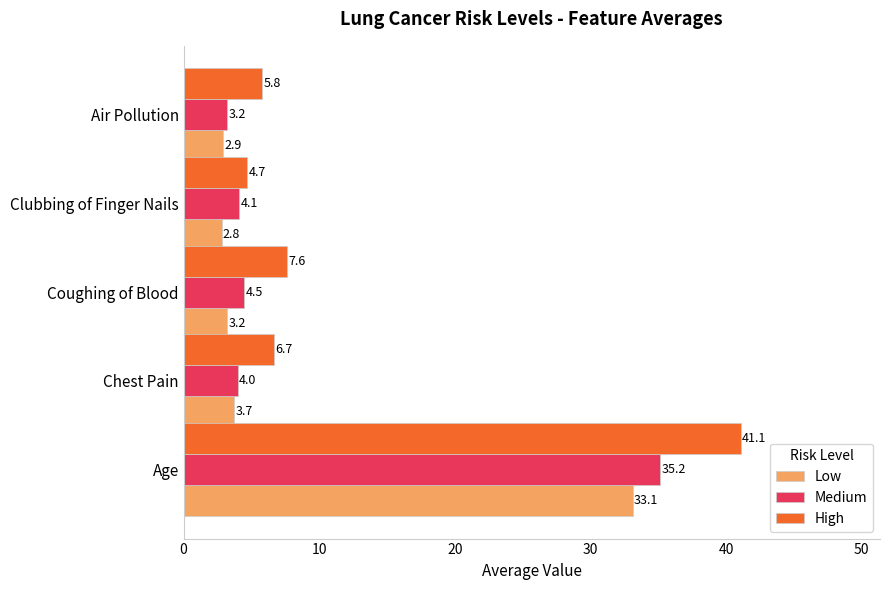

Is it true that High equals 12.2 at Age?

False